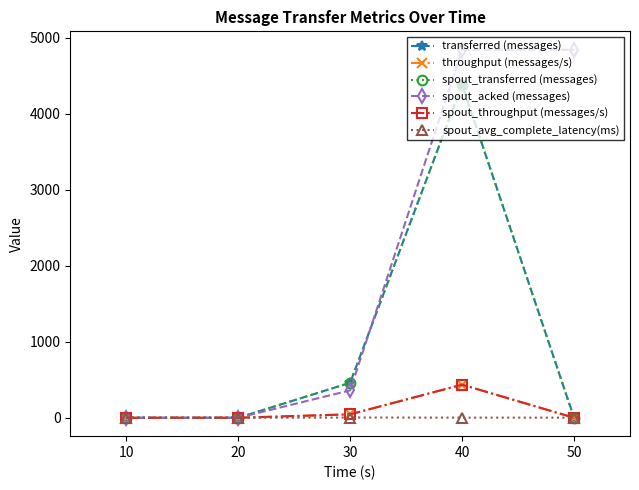

Is this an area chart (filled region under the line)?

No